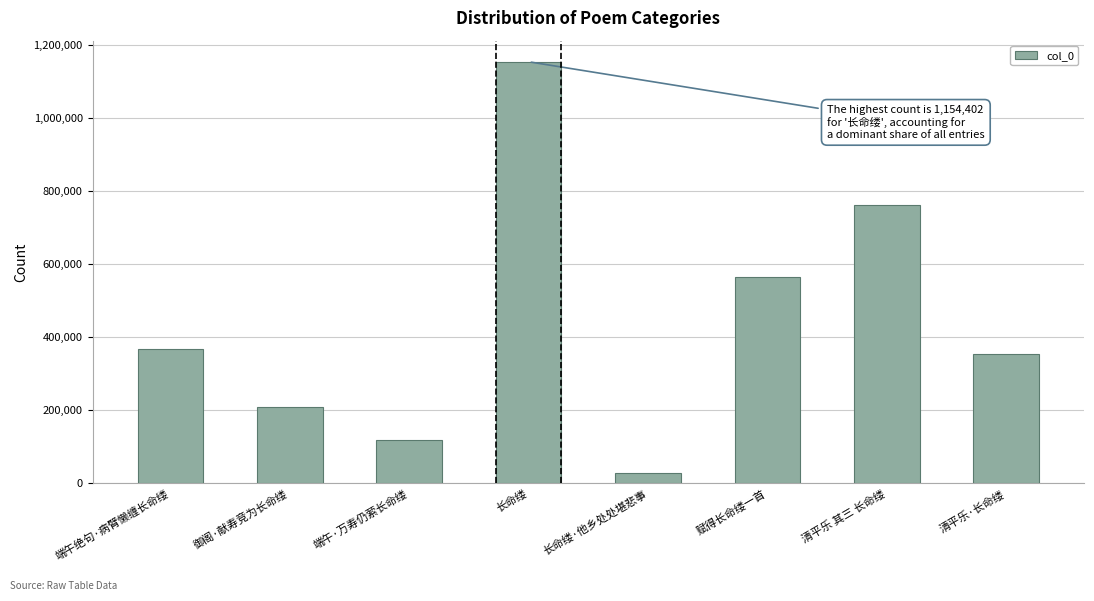

Reading left to right, transcribe all the data shown in this chart.

端午绝句·病臂懒缠长命缕=368352	御阁·献寿竞为长命缕=208047	端午·万寿仍萦长命缕=118839	长命缕=1154402	长命缕·他乡处处堪悲事=28720	赋得长命缕一首=566162	清平乐 其三 长命缕=762788	清平乐·长命缕=353028